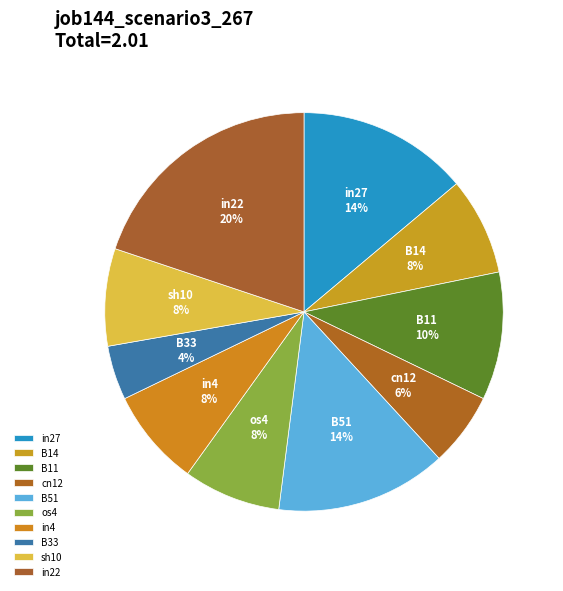

How many slices are in this pie chart?

10